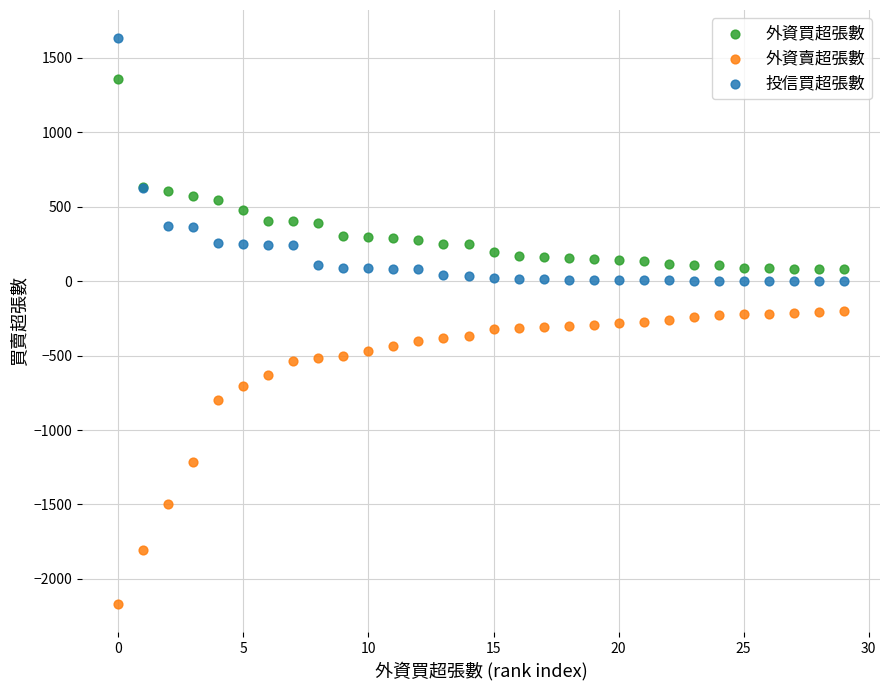

Which series has the widest spread of Y values?

外資賣超張數